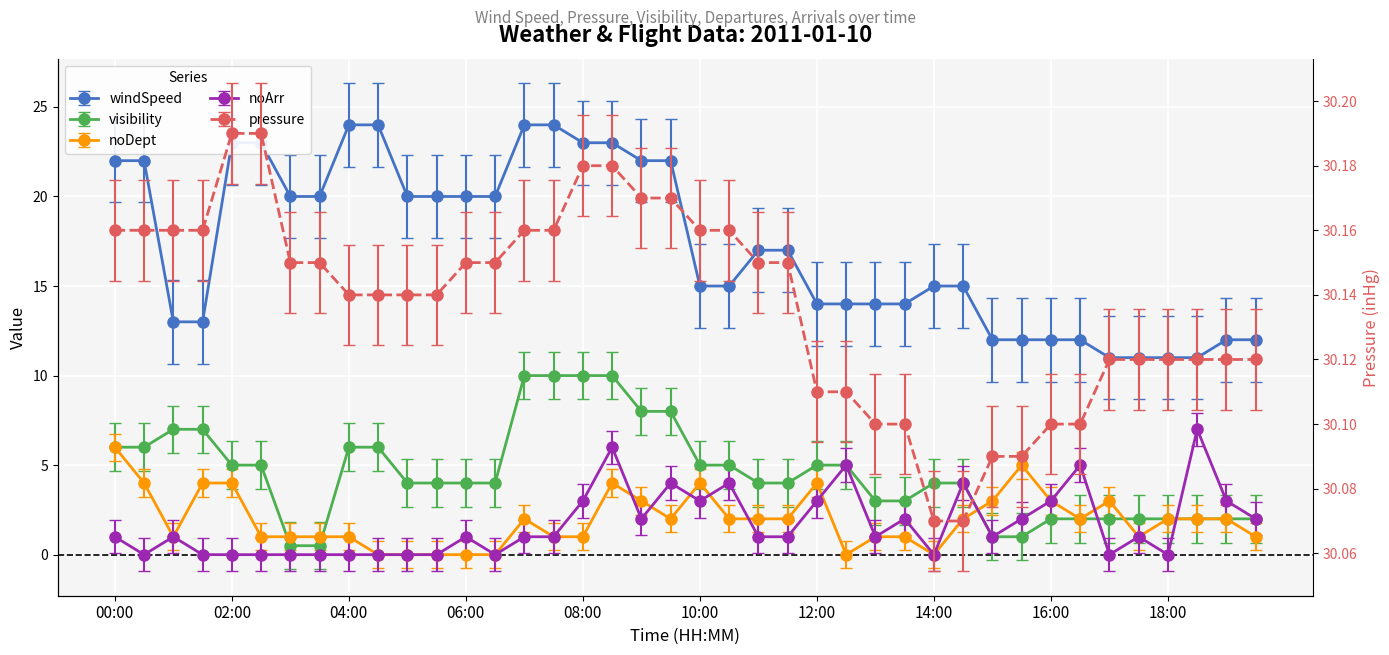

Which category has the lowest value in the noDept series?

04:30